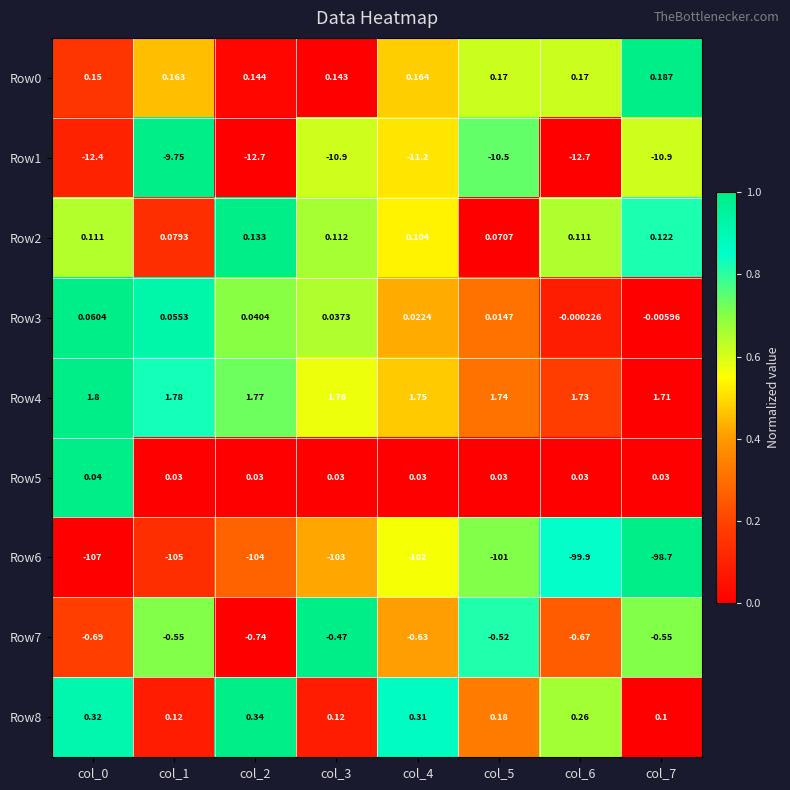

At which category is the sum across all series the highest?

col_7